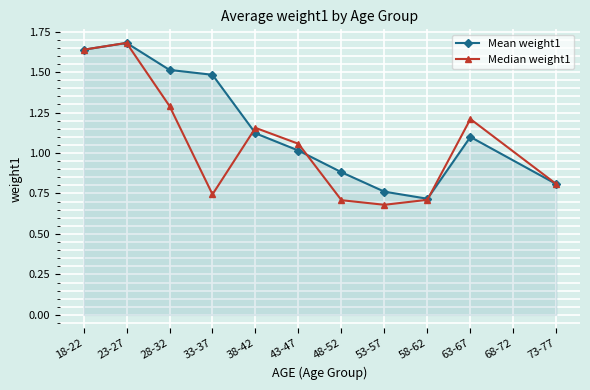

At which category does the chart reach its minimum across all series?

53-57